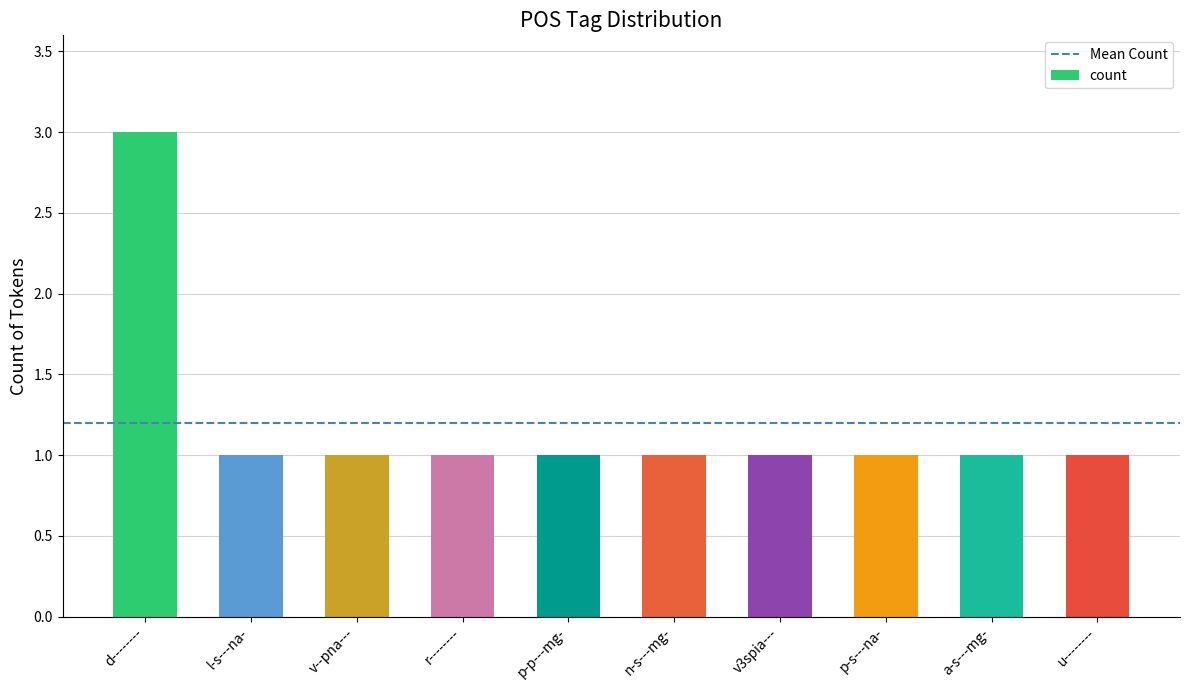

Count the number of categories in the chart.

10